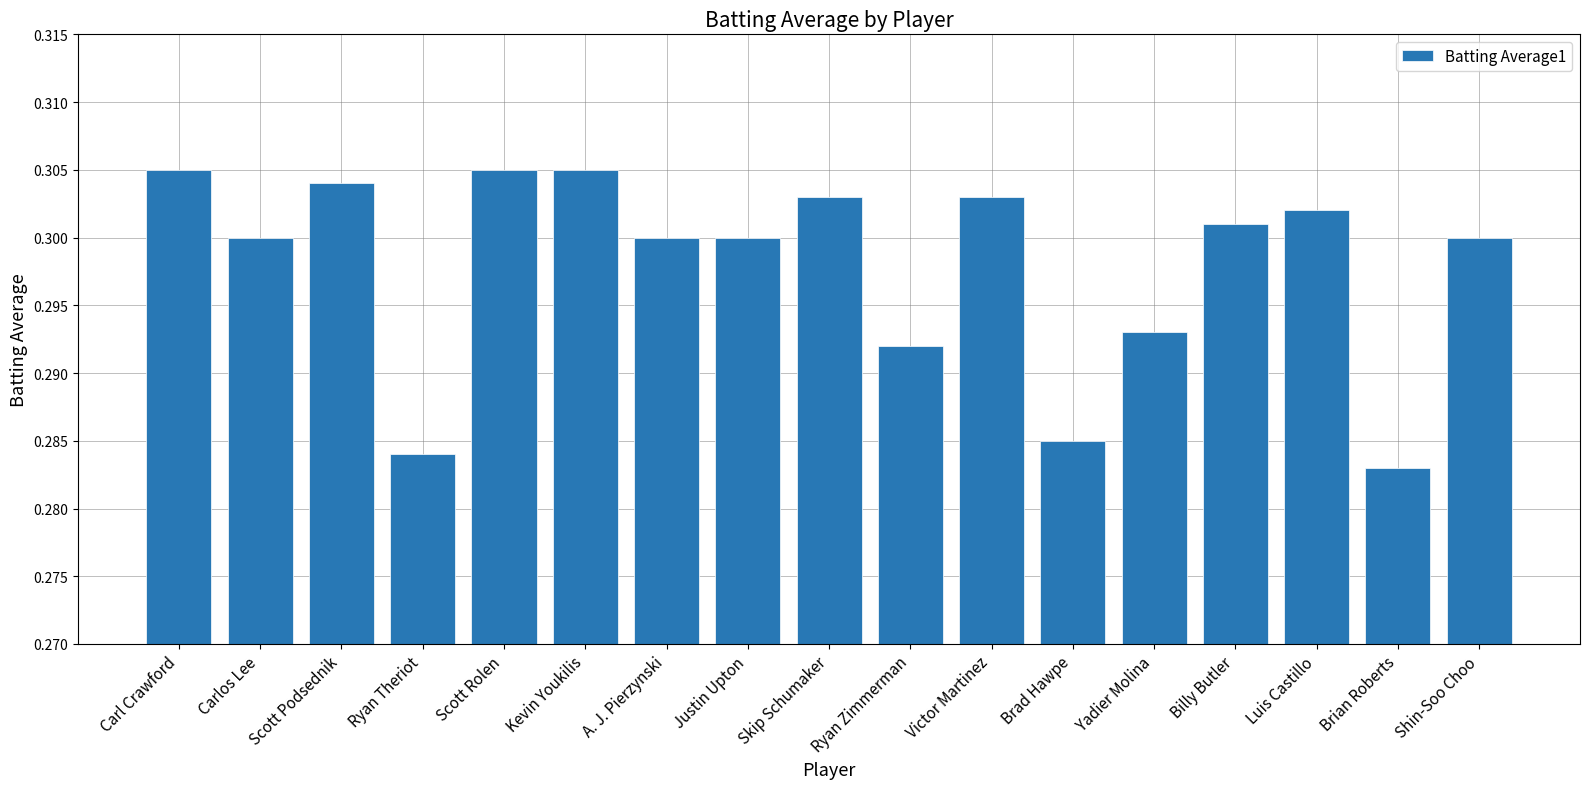

Which has a higher value, Ryan Theriot or Billy Butler?

Billy Butler